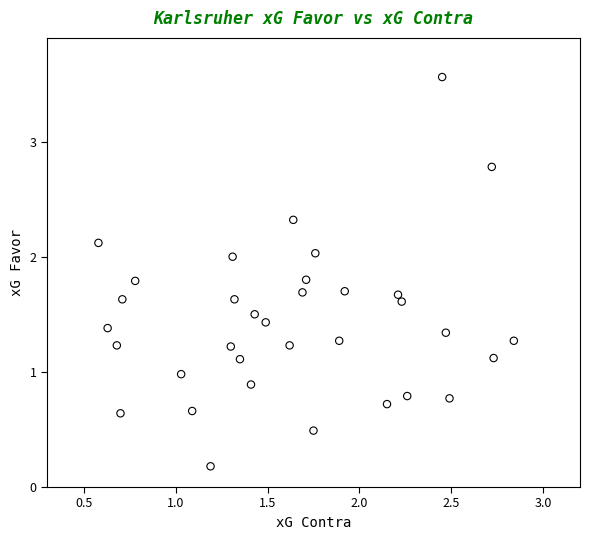

What is the range of Y values (max minus min)?

3.4